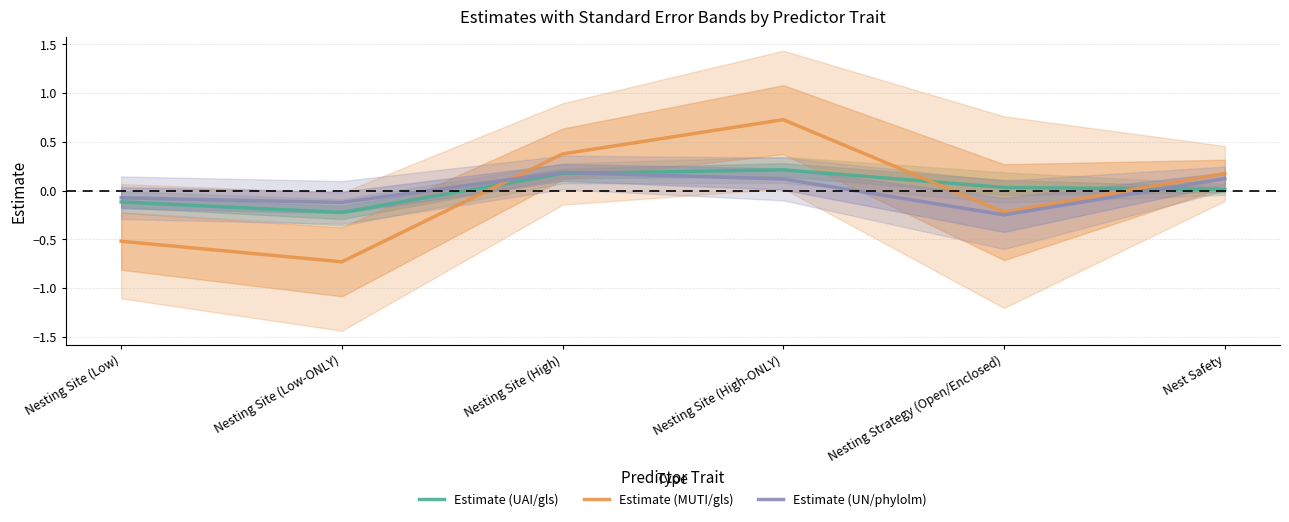

Does the chart display data point markers on the line(s)?

No